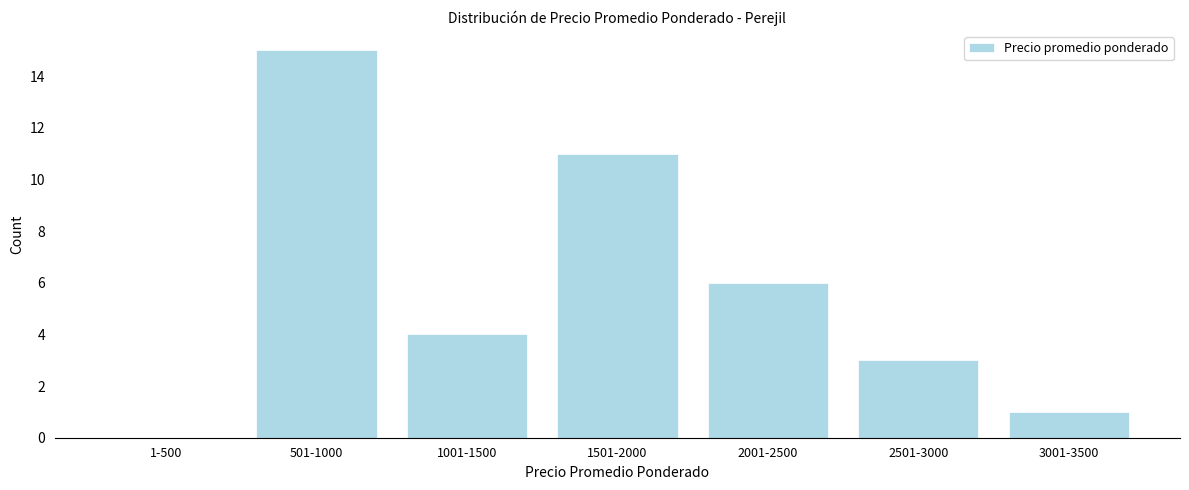

Reading left to right, what are all the values shown in this chart?

1-500=0	501-1000=15	1001-1500=4	1501-2000=11	2001-2500=6	2501-3000=3	3001-3500=1